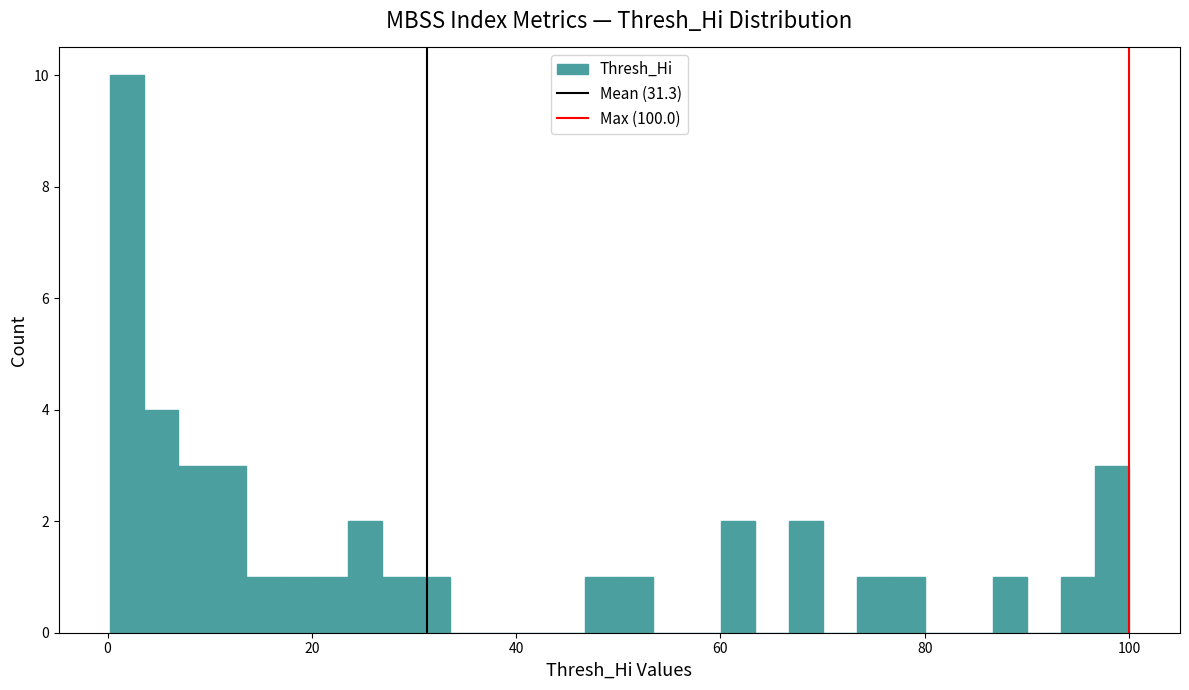

Read against the x-axis, roughly where is the centre of the tallest bar?

2